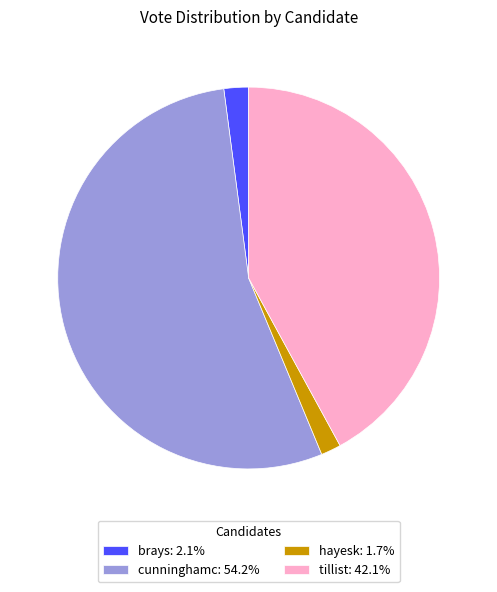

Count the number of slices in the pie.

4